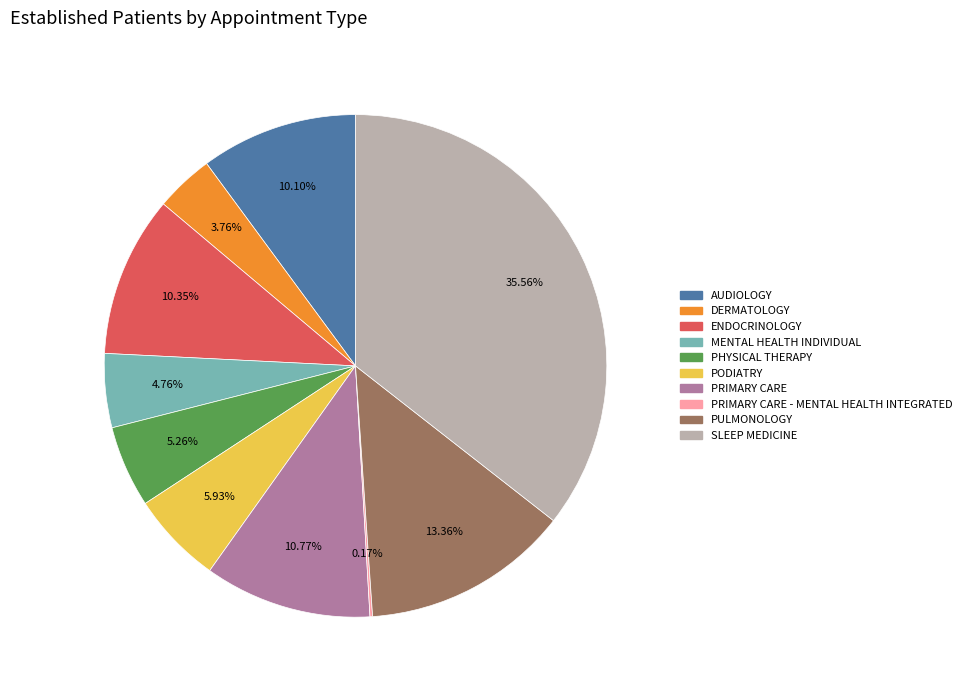

Is there a majority slice in this chart?

No